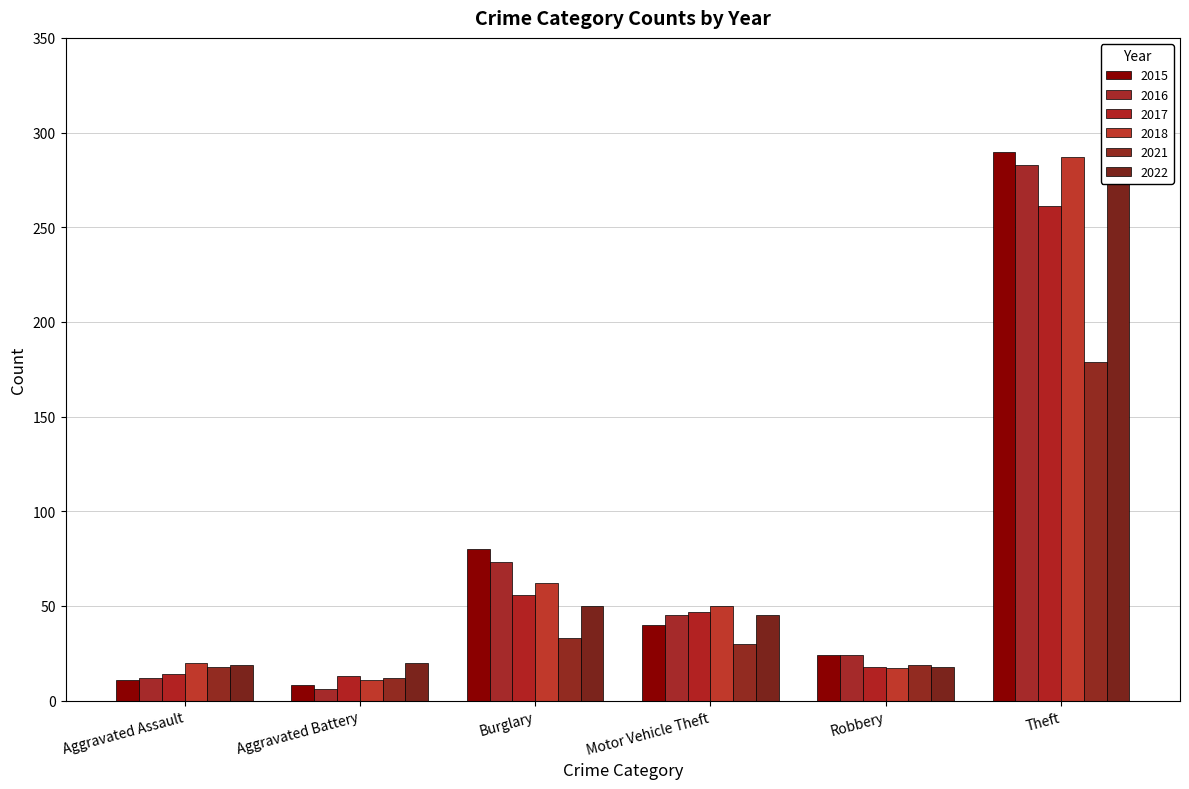

Where is 2017 nearest to the value 210?

Theft